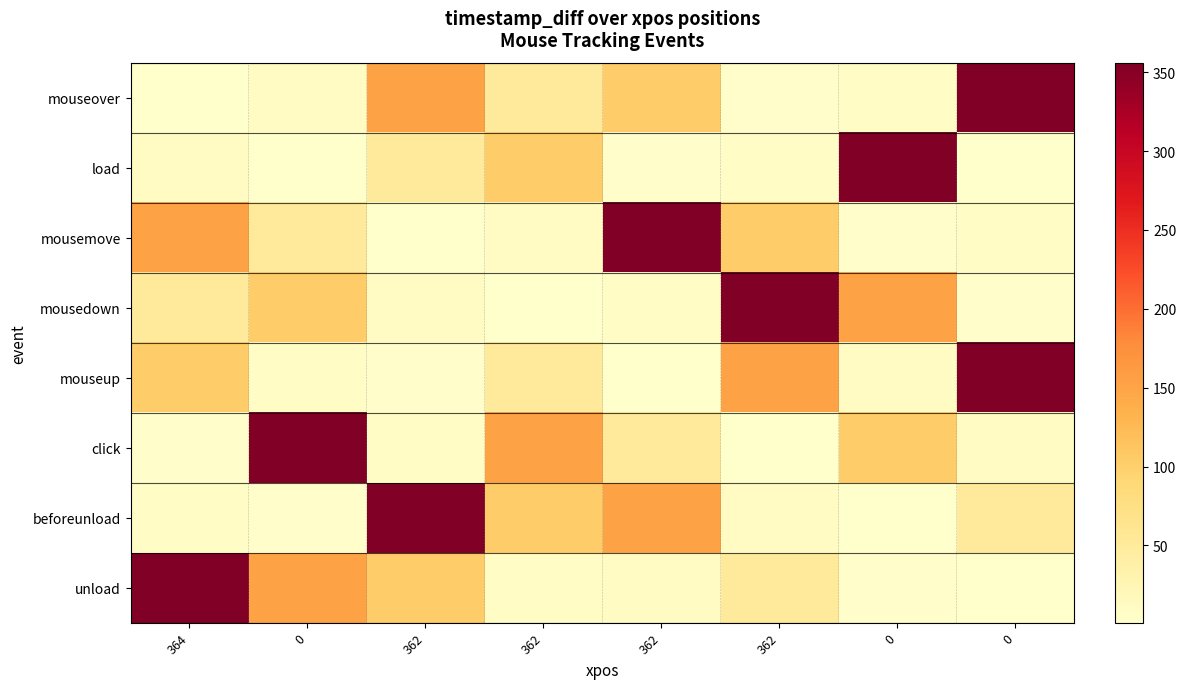

At how many categories does at least one series exceed 210?

7